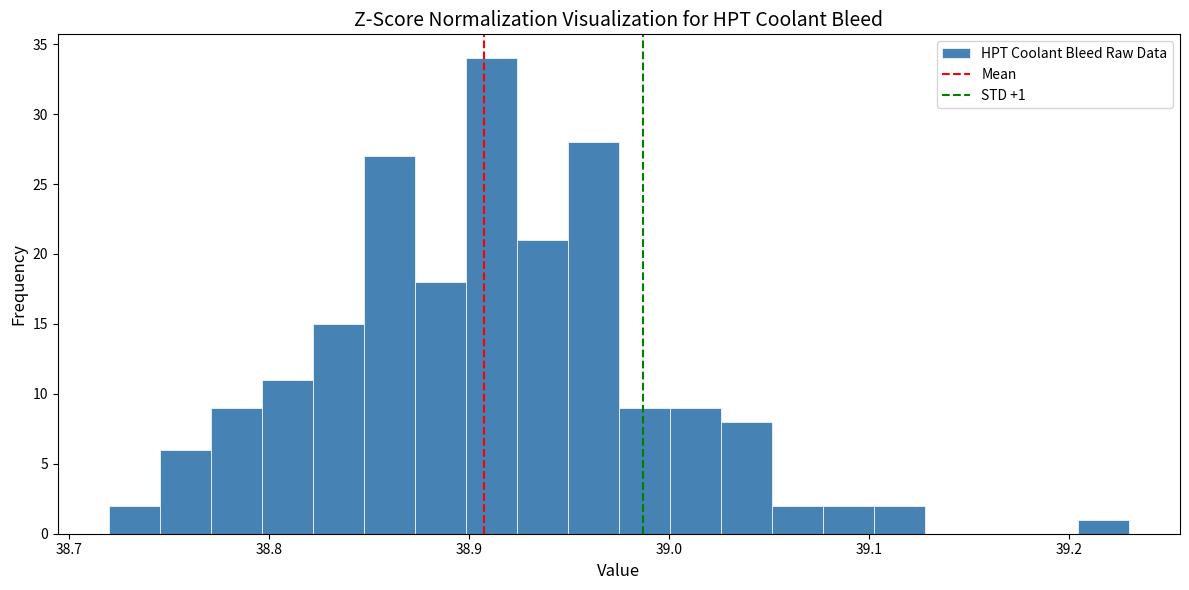

Around what value on the x-axis is the tallest bar? Give the approximate position of its centre, as read against the axis.

38.91